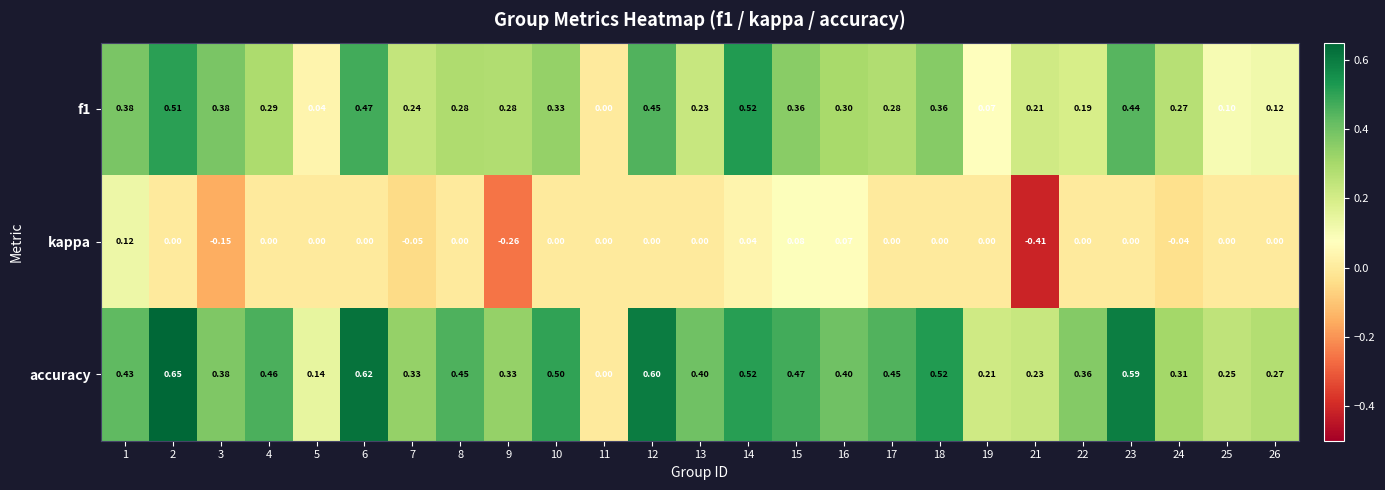

Which series has the largest total across all categories?

accuracy